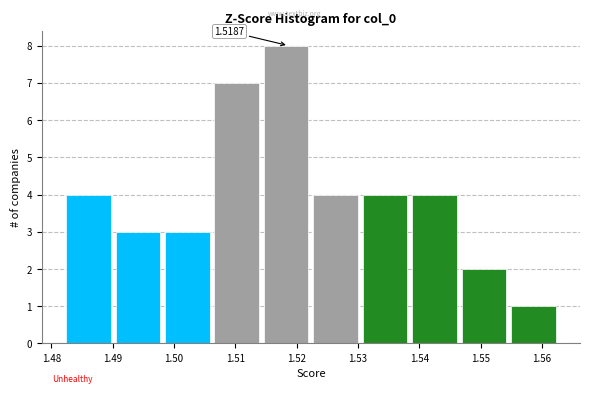

Which range on the x-axis has the tallest bar?

1.515 to 1.523